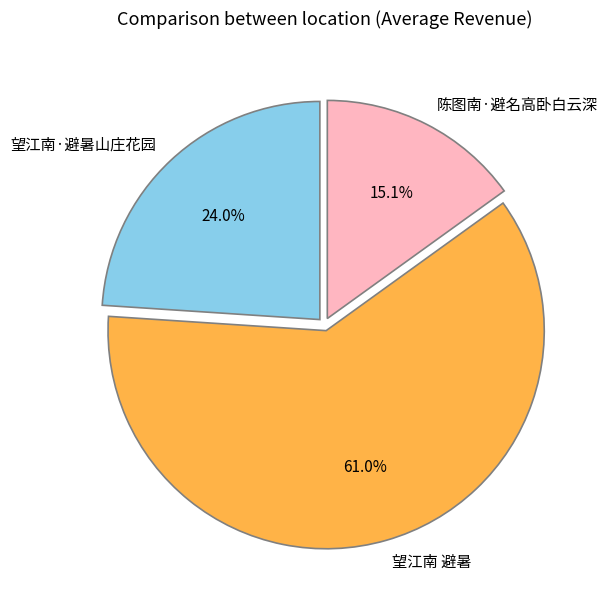

The 陈图南·避名高卧白云深 slice represents 15% of the pie. True or false?

True